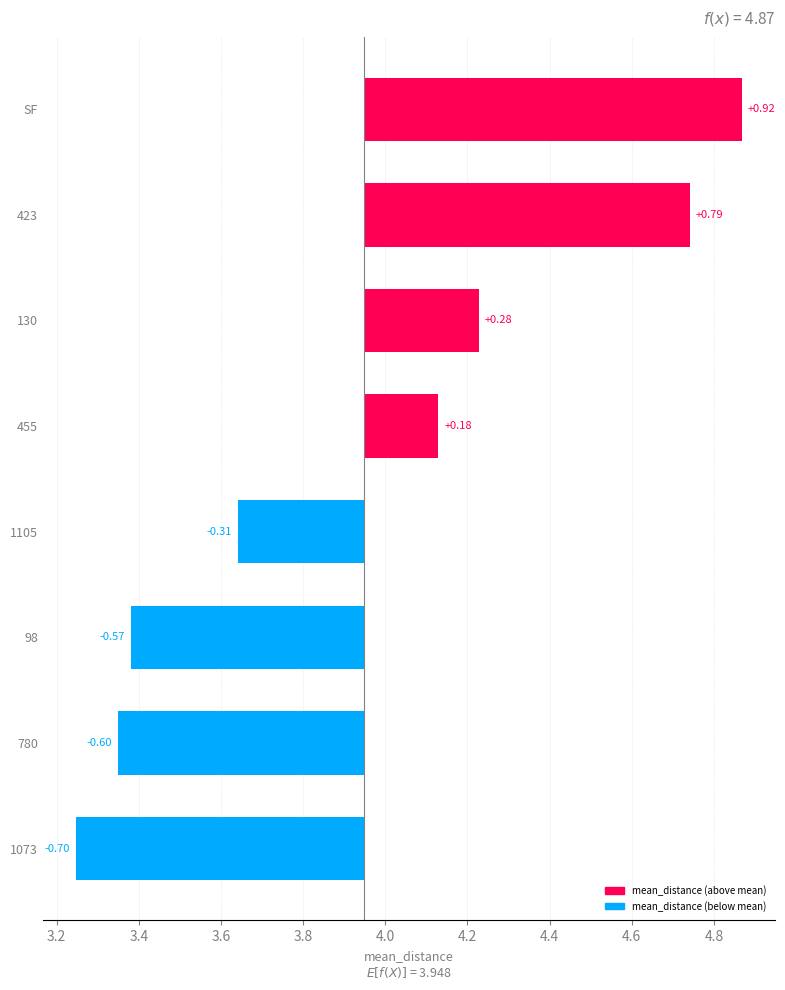

The chart shows a value of 1.5 at SF. True or false?

False